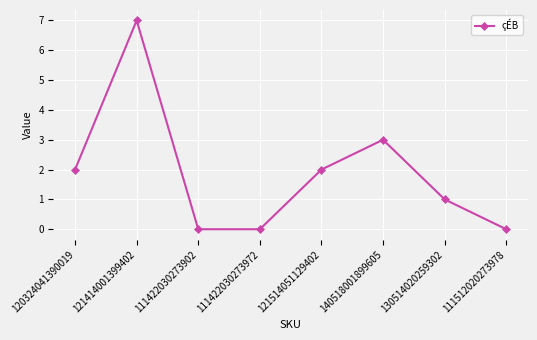

Reading right to left, what are all the values shown in this chart?

0	1	3	2	0	0	7	2